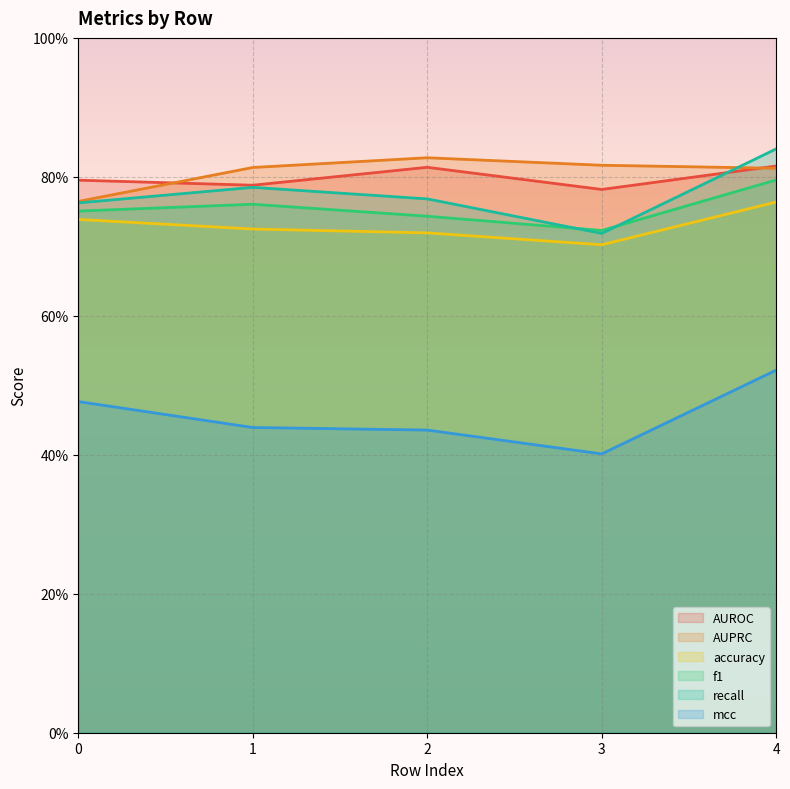

Which series changed the most between 1 and 2?

AUROC